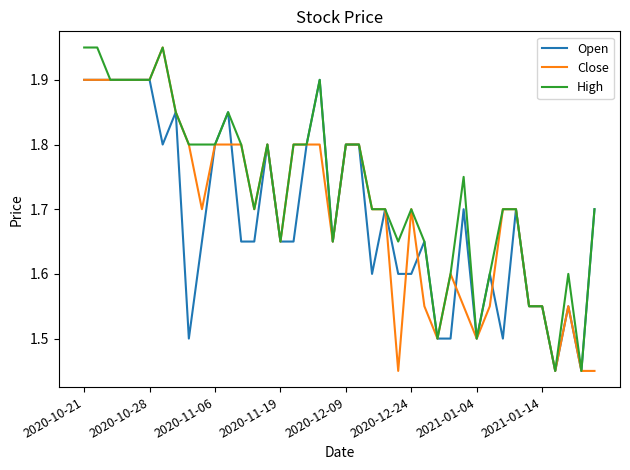

How many lines are shown in the chart?

3